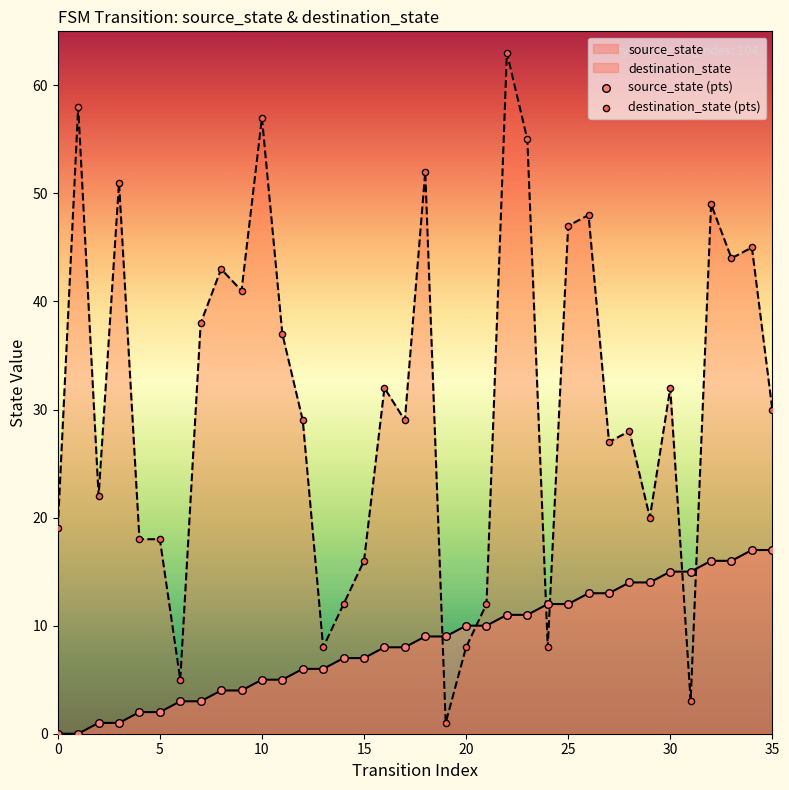

At which category is the sum across all series the highest?

22